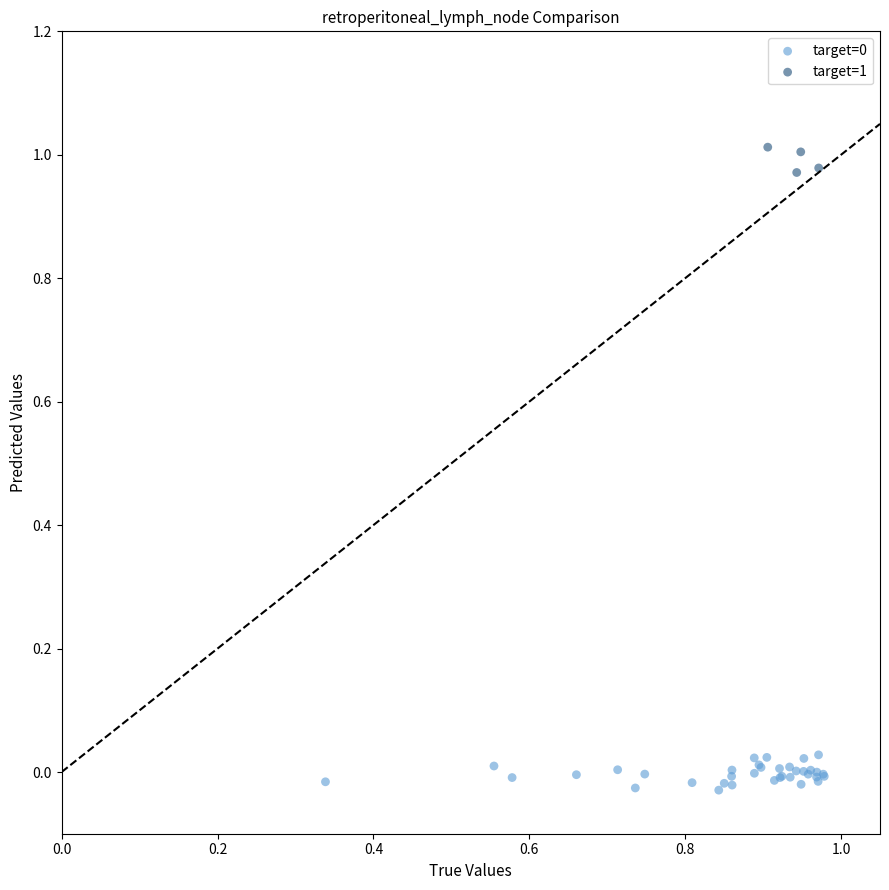

Which series reaches the maximum Y coordinate?

target=1